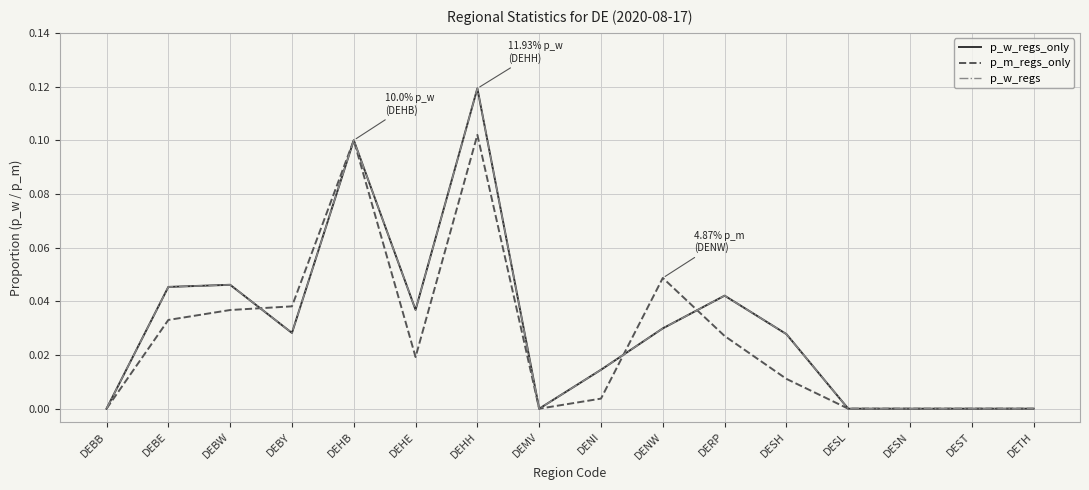

Where is the first local maximum for p_w_regs?

DEBW